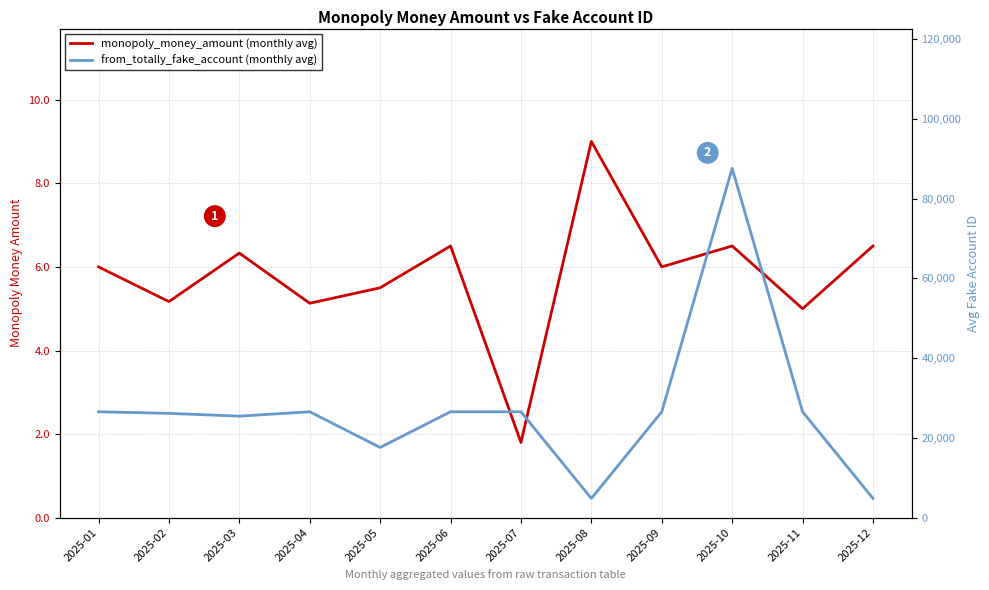

How many interior local valleys does the from_totally_fake_account (monthly avg) series have?

3